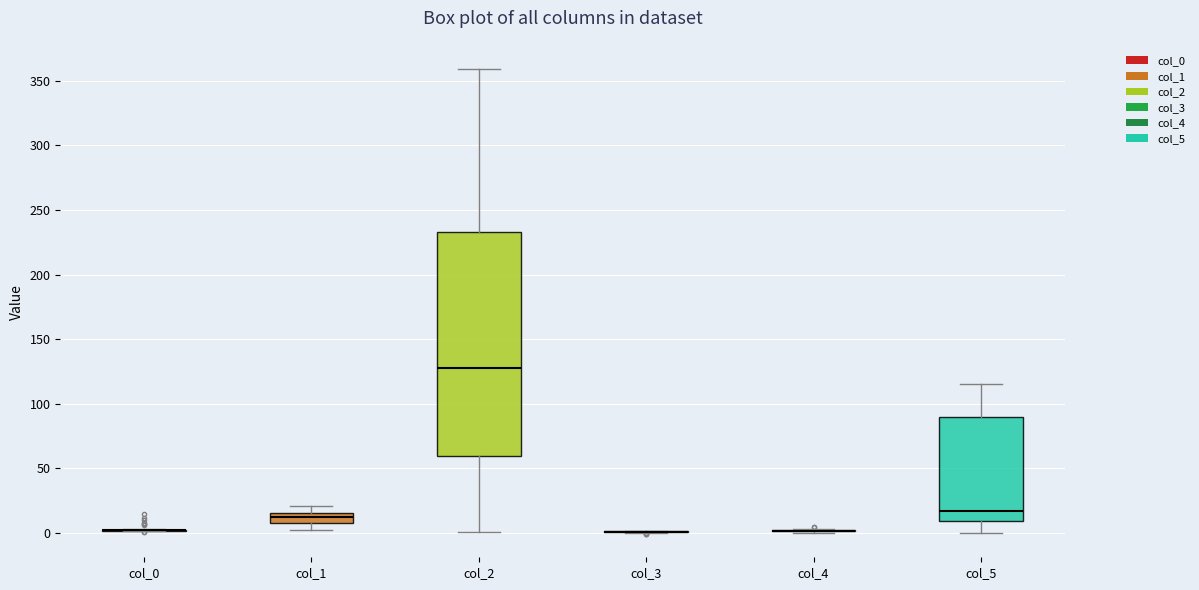

Reading left to right, read every box against the y-axis: the position of its median line, the range the box covers, and the ends of its whiskers. The values are not printed on the chart, so give them approximately, as read against the axis.

col_0: box collapsed to a line at 0, whiskers 0 to 5
col_1: median 10 (inside the box), box 10 to 15, whiskers 0 to 20
col_2: median 125, box 60 to 235, whiskers 0 to 360
col_3: box collapsed to a line at 0, whiskers 0 to 0
col_4: box collapsed to a line at 0, whiskers 0 to 5
col_5: median 15, box 10 to 90, whiskers 0 to 115